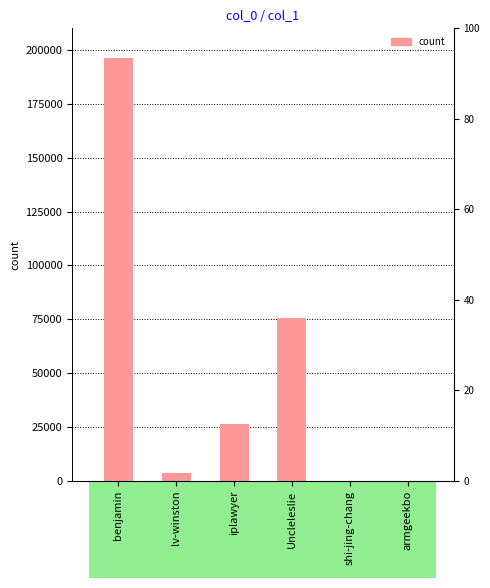

List the labels in order of value, smallest first.

armgeekbo, shi-jing-chang, lv-winston, iplawyer, Uncleleslie, benjamin